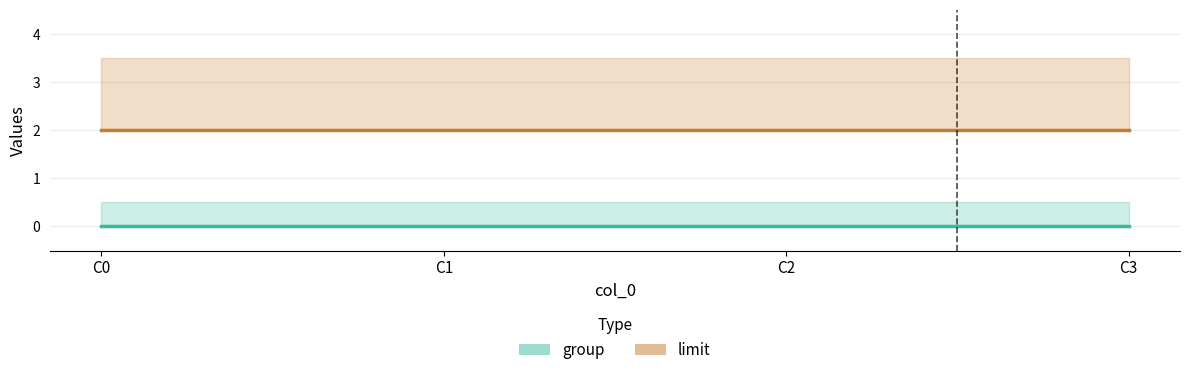

At how many categories does at least one series exceed 0?

4